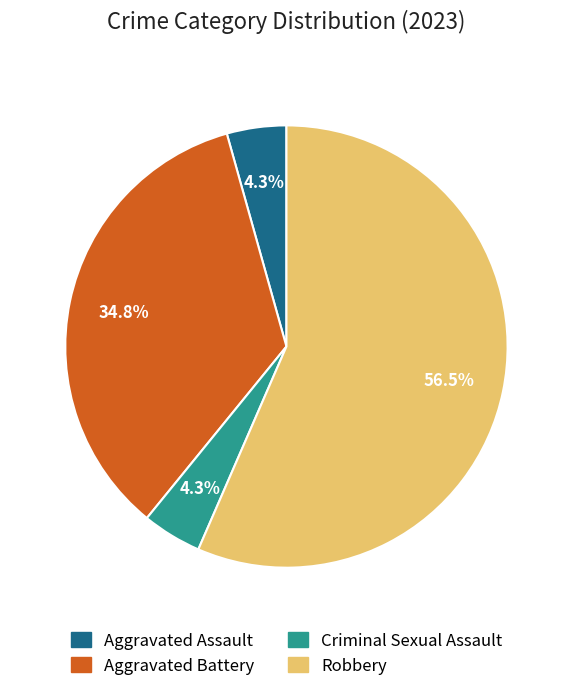

How many slices are in this pie chart?

4